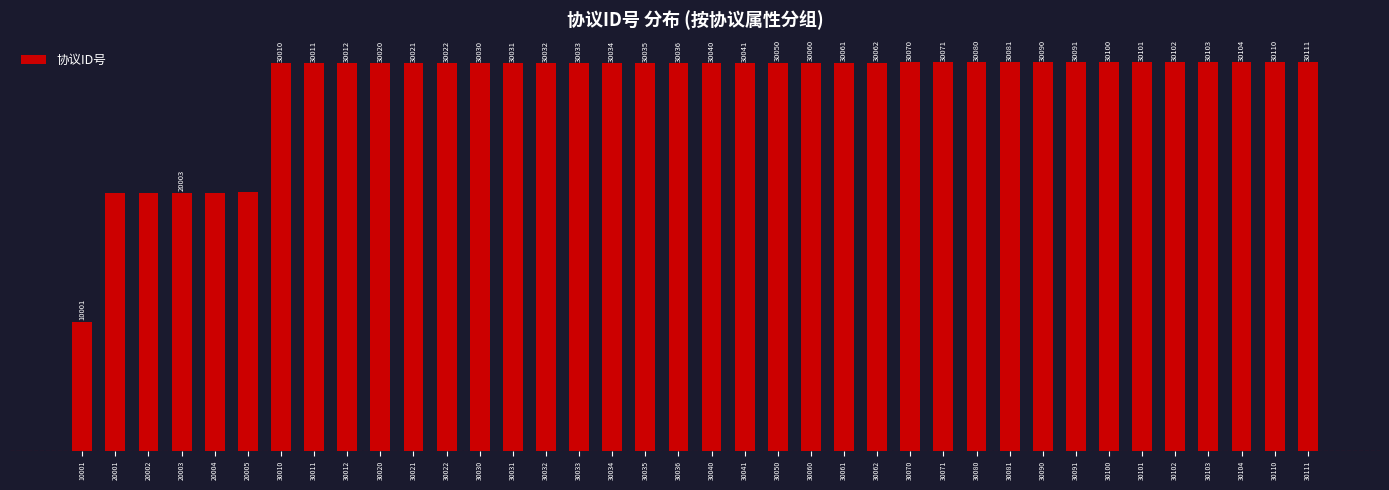

Rank the categories by value from lowest to highest.

10001, 20001, 20002, 20003, 20004, 20005, 30010, 30011, 30012, 30020, 30021, 30022, 30030, 30031, 30032, 30033, 30034, 30035, 30036, 30040, 30041, 30050, 30060, 30061, 30062, 30070, 30071, 30080, 30081, 30090, 30091, 30100, 30101, 30102, 30103, 30104, 30110, 30111